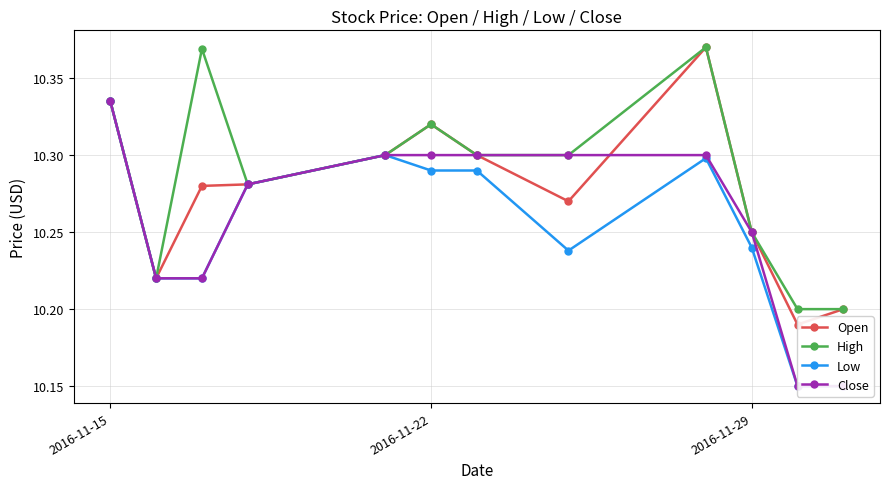

True or false: High has a value of 2.9 at 2016-11-29.

False